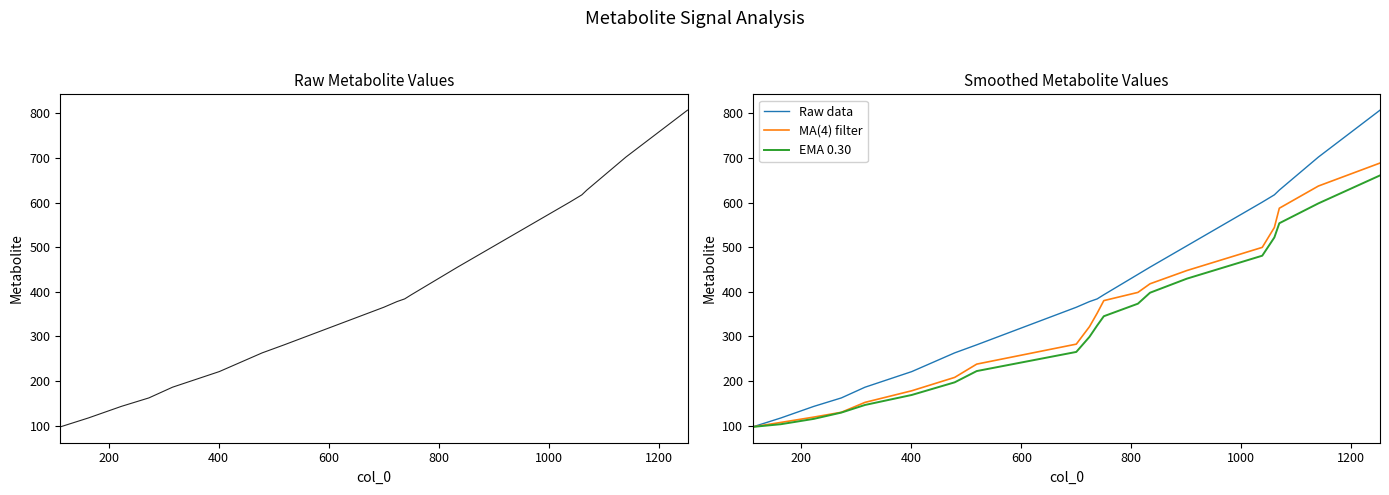

True or false: MA(4) filter and EMA 0.30 cross at least once.

False